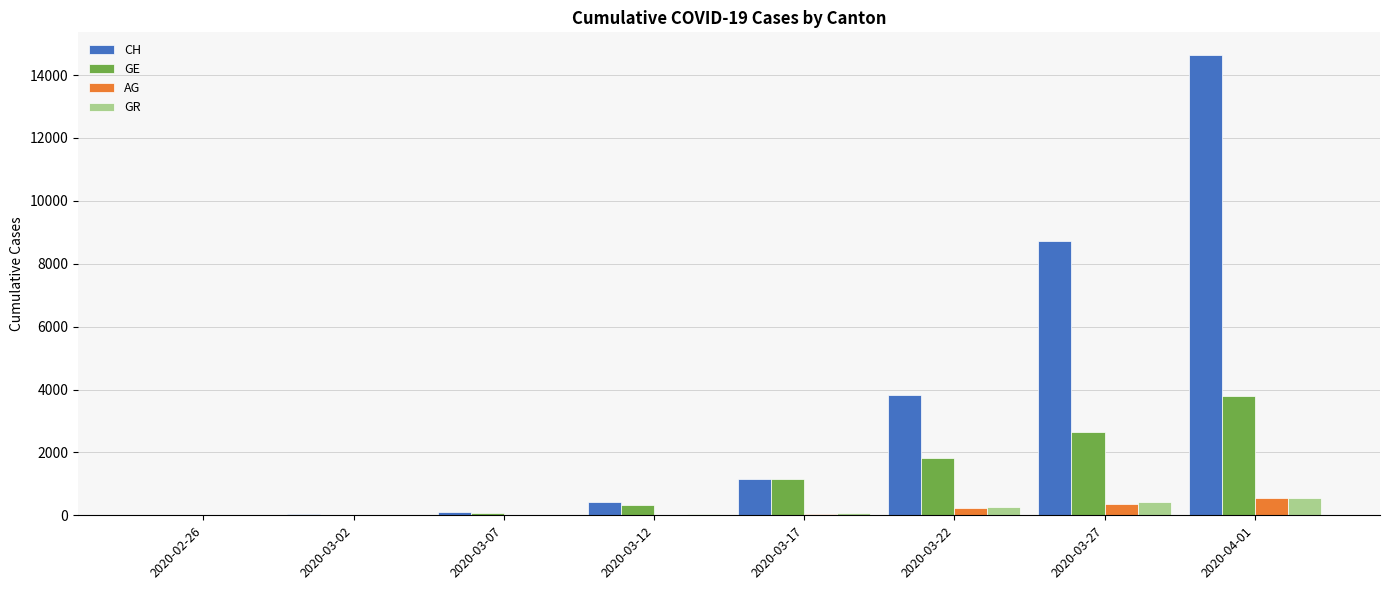

Which series has the largest total across all categories?

CH